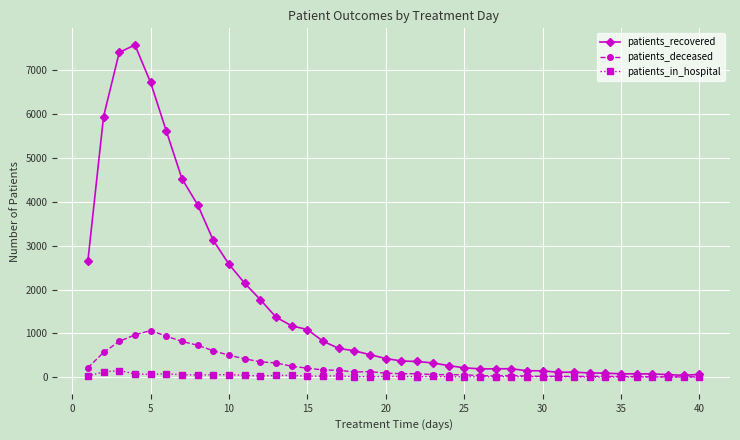

Which series has the largest total across all categories?

patients_recovered